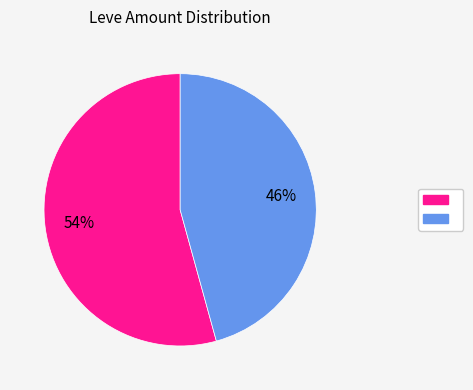

How many slices are in this pie chart?

2